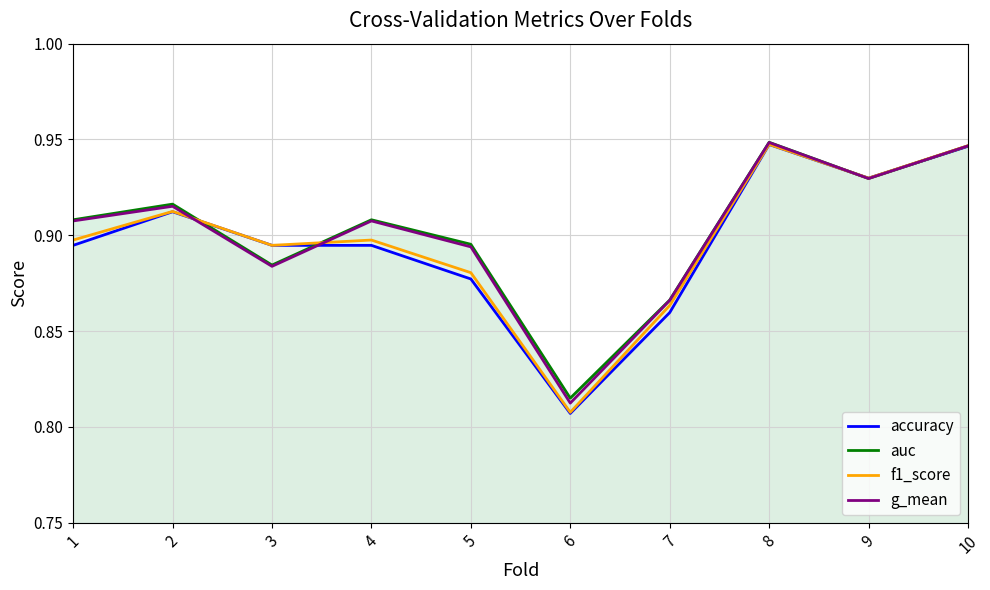

How many interior local peaks does the g_mean series have?

3